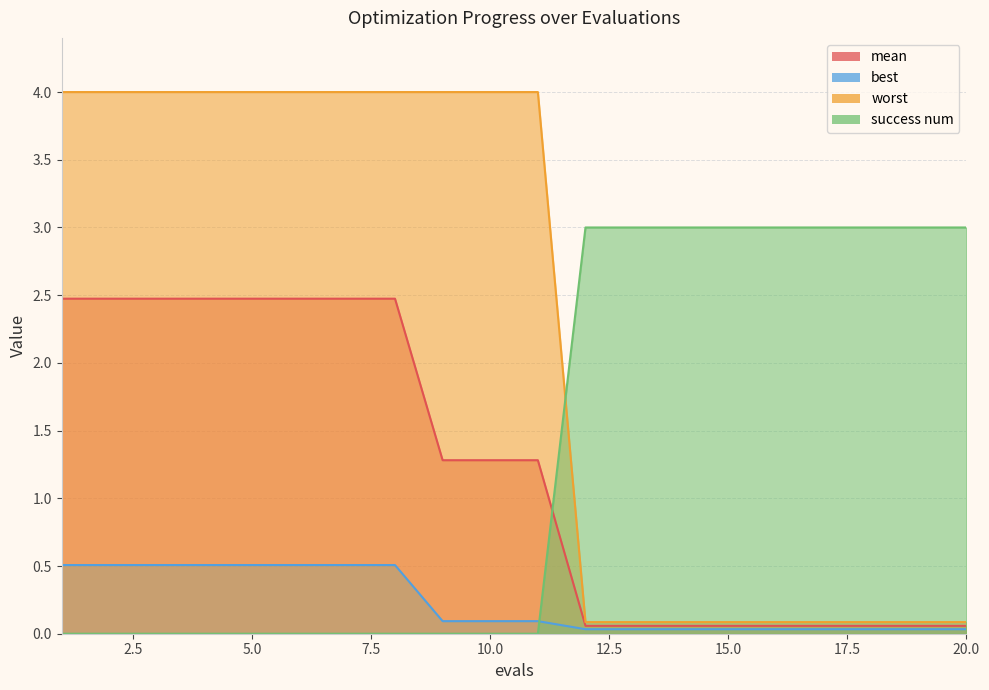

Which category has the lowest value across all series?

1